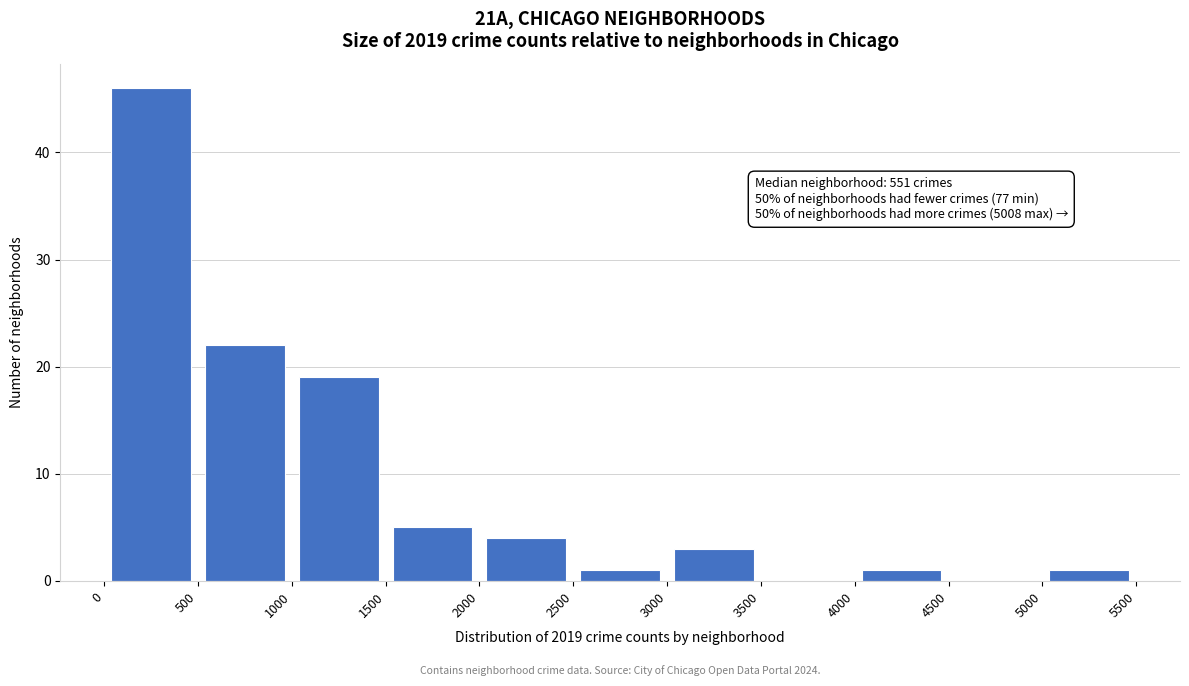

Over which range of the x-axis is the bar tallest?

0 to 500